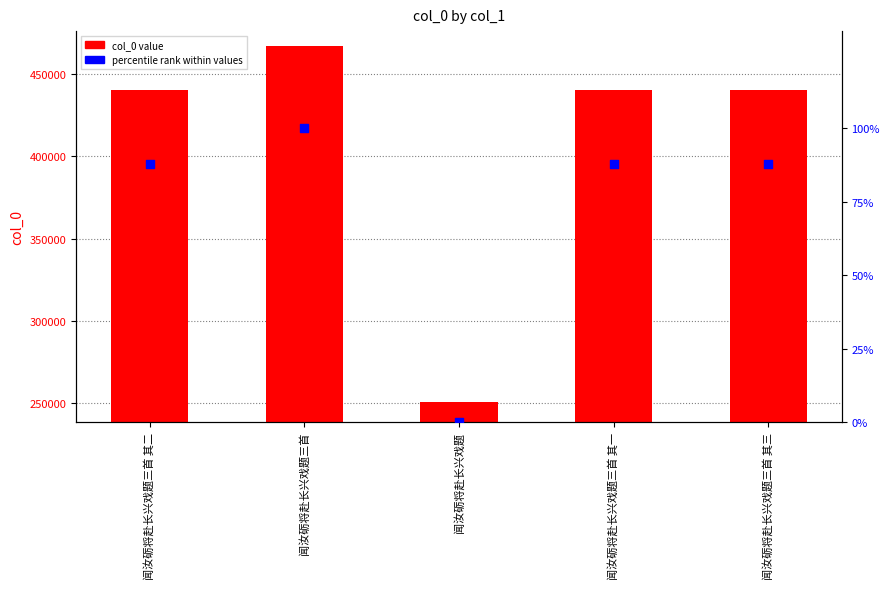

Which series has the largest Y range (max minus min)?

col_0